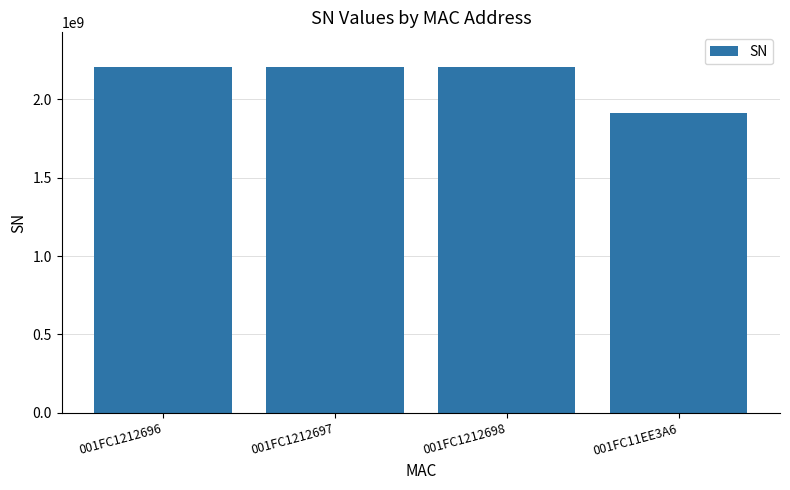

What is the label of the 3rd bar from the right?

001FC1212697